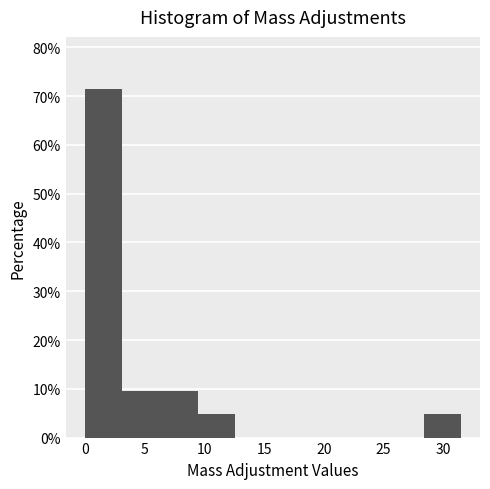

Reading left to right, transcribe this chart: for each bar, give the range it covers on the x-axis and its height. Neither the bar edges nor the heights are printed on the chart, so give them approximately, as read against the axes.

0.0 to 3.0: 71
3.0 to 6.5: 10
6.5 to 9.5: 10
9.5 to 12.5: 5
12.5 to 15.5: 0
15.5 to 19.0: 0
19.0 to 22.0: 0
22.0 to 25.0: 0
25.0 to 28.5: 0
28.5 to 31.5: 5